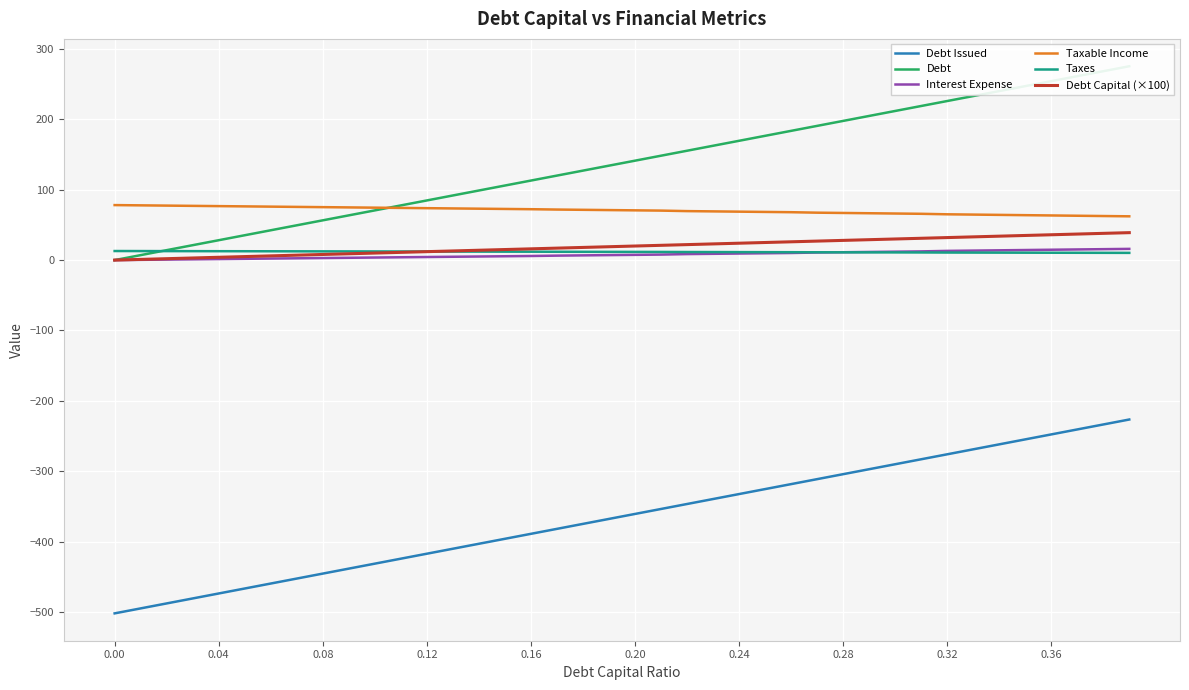

Reading right to left, extract all data points from this chart.

Debt Issued: -226.5	-233.5	-240.6	-247.7	-254.7	-261.8	-268.9	-275.9	-283.0	-290.0	-297.1	-304.2	-311.2	-318.3	-325.4	-332.4	-339.5	-346.5	-353.6	-360.7	-367.7	-374.8	-381.8	-388.9	-396.0	-403.0	-410.1	-417.2	-424.2	-431.3	-438.3	-445.4	-452.5	-459.5	-466.6	-473.7	-480.7	-487.8	-494.8	-501.9
Debt: 275.4	268.4	261.3	254.2	247.2	240.1	233.0	226.0	218.9	211.9	204.8	197.7	190.7	183.6	176.6	169.5	162.4	155.4	148.3	141.2	134.2	127.1	120.1	113.0	105.9	98.9	91.8	84.7	77.7	70.6	63.6	56.5	49.4	42.4	35.3	28.2	21.2	14.1	7.1	0.0
Interest Expense: 15.9	15.5	15.1	14.7	14.3	13.9	13.5	13.1	12.4	12.0	11.6	11.2	10.8	10.1	9.7	9.3	8.9	8.5	7.8	7.5	7.1	6.7	6.3	5.8	5.5	5.1	4.7	4.4	4.0	3.7	3.3	2.9	2.6	2.2	1.8	1.5	1.1	0.7	0.4	0.0
Taxable Income: 62.2	62.6	63.0	63.4	63.8	64.2	64.7	65.1	65.8	66.2	66.6	67.0	67.4	68.1	68.4	68.8	69.2	69.6	70.3	70.7	71.1	71.4	71.8	72.3	72.7	73.0	73.4	73.8	74.1	74.5	74.9	75.2	75.6	76.0	76.3	76.7	77.1	77.4	77.8	78.2
Taxes: 10.3	10.3	10.4	10.5	10.5	10.6	10.7	10.7	10.9	10.9	11.0	11.1	11.1	11.2	11.3	11.4	11.4	11.5	11.6	11.7	11.7	11.8	11.8	11.9	12.0	12.1	12.1	12.2	12.2	12.3	12.4	12.4	12.5	12.5	12.6	12.7	12.7	12.8	12.8	12.9
Debt Capital (×100): 39.0	38.0	37.0	36.0	35.0	34.0	33.0	32.0	31.0	30.0	29.0	28.0	27.0	26.0	25.0	24.0	23.0	22.0	21.0	20.0	19.0	18.0	17.0	16.0	15.0	14.0	13.0	12.0	11.0	10.0	9.0	8.0	7.0	6.0	5.0	4.0	3.0	2.0	1.0	0.0